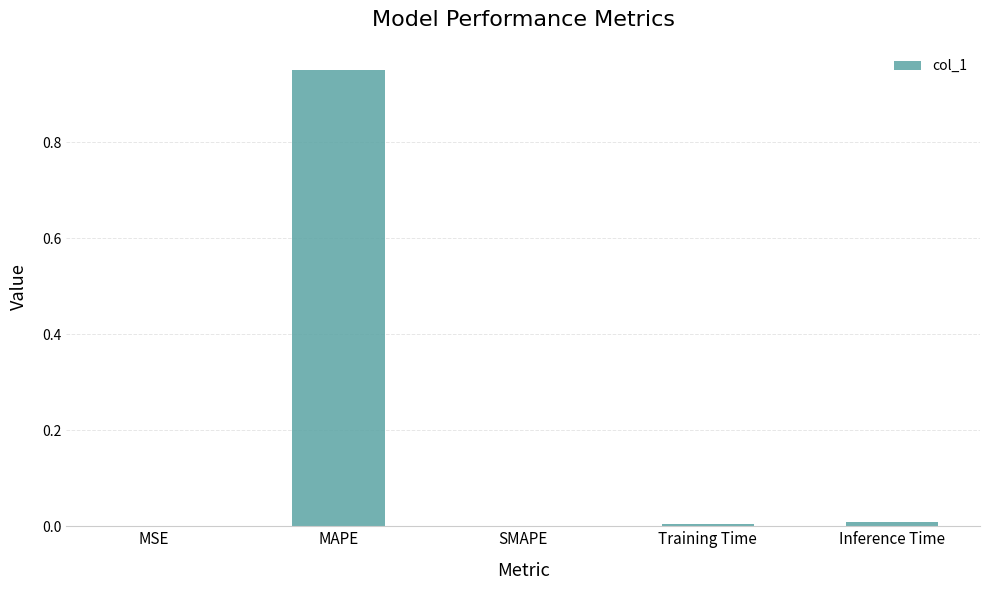

Is it true that the value at SMAPE is 0.0?

True